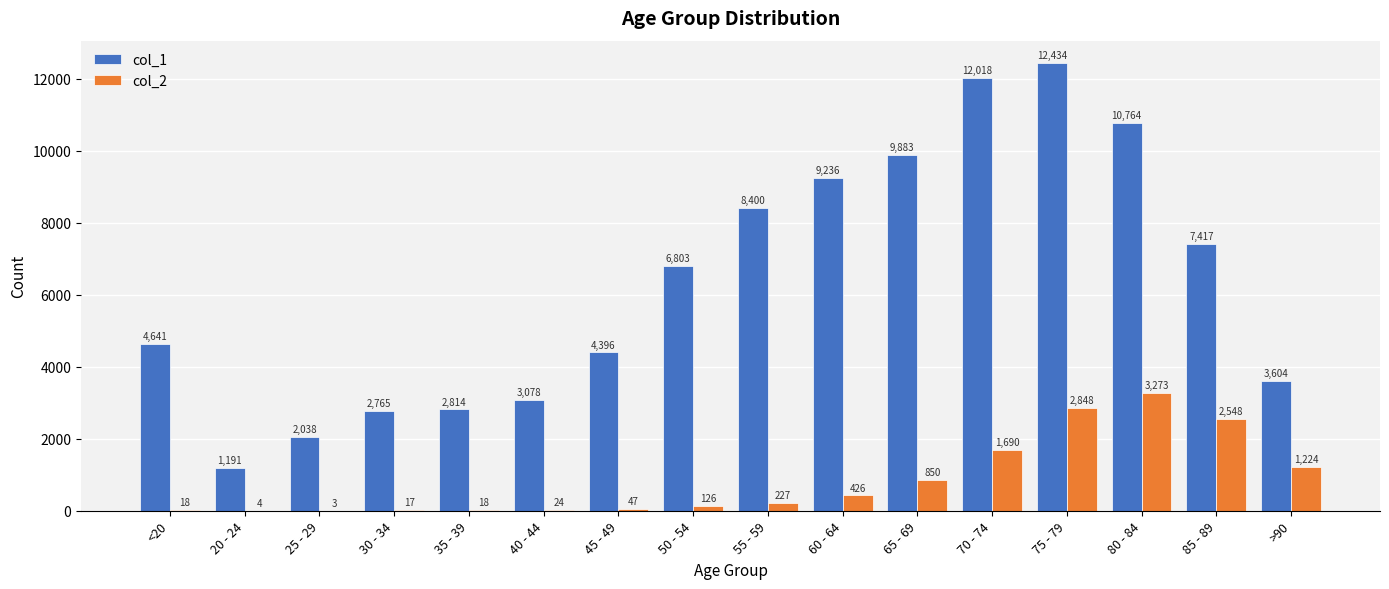

Which series changed the most between 45 - 49 and 70 - 74?

col_1